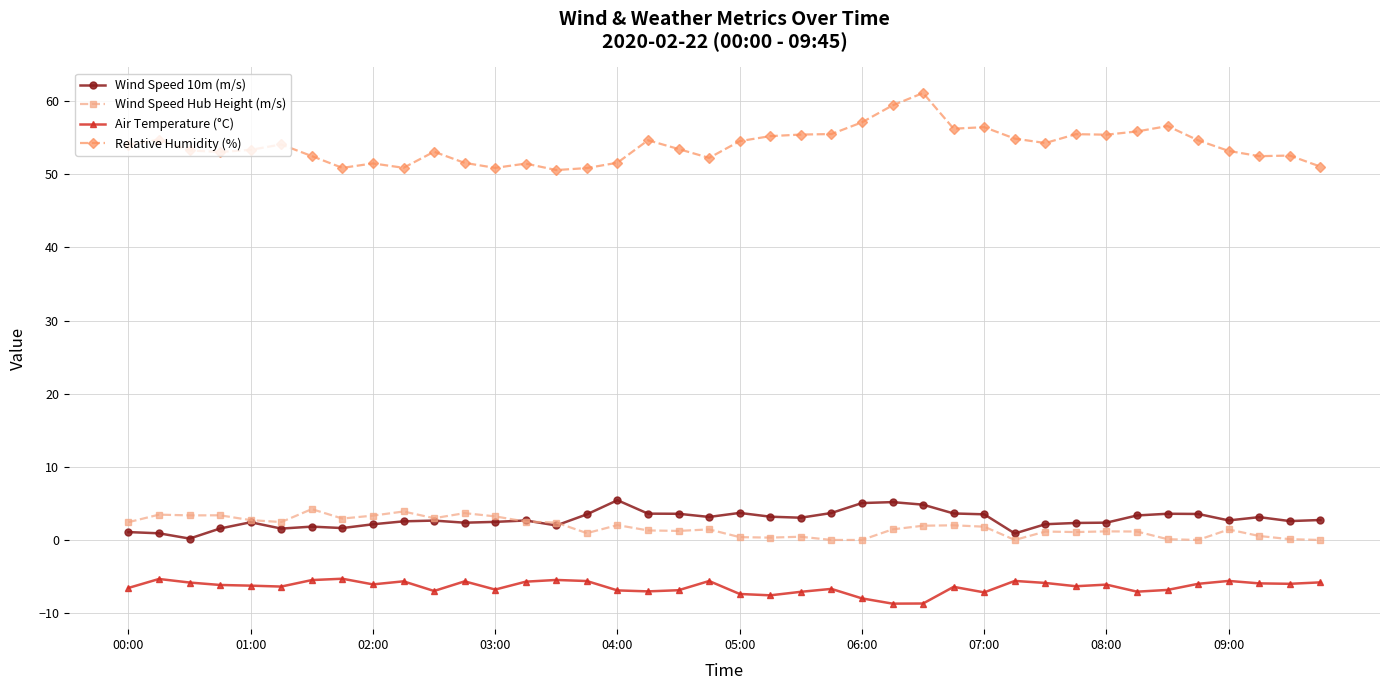

Is this an area chart (filled region under the line)?

No